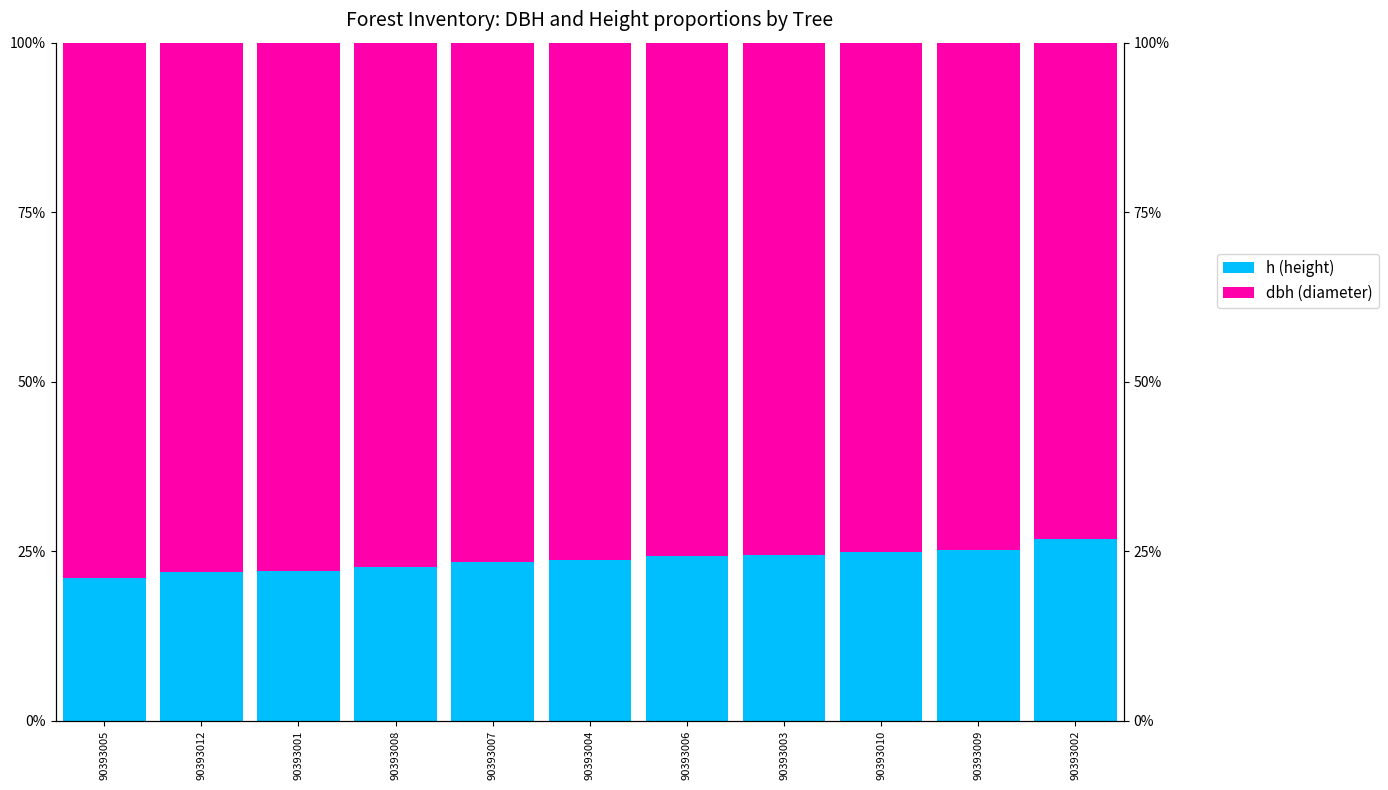

Which series has the largest total across all categories?

dbh (diameter)